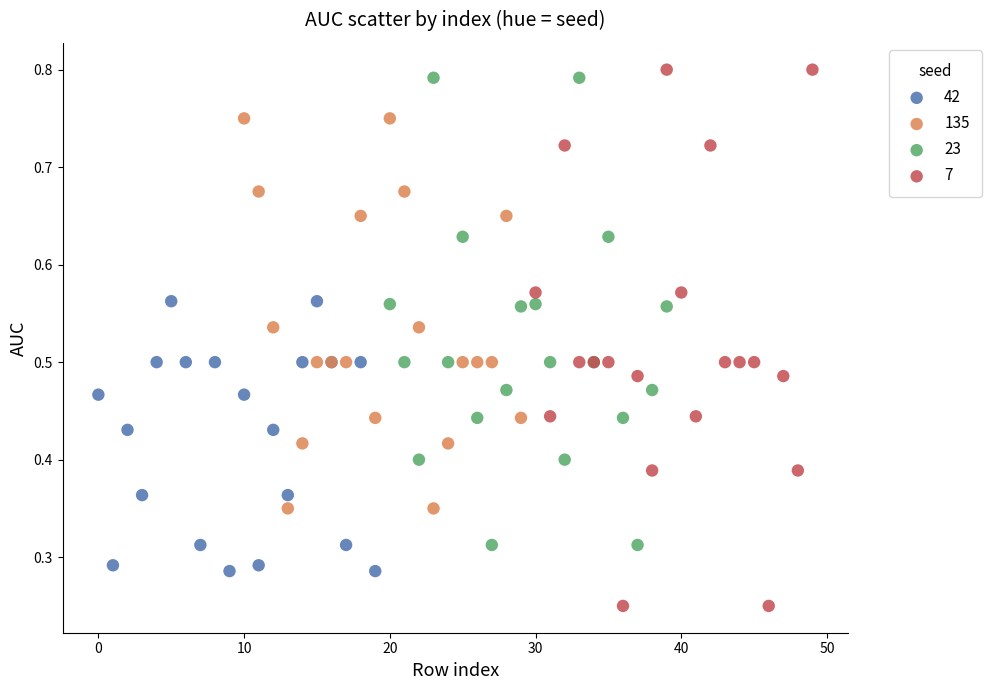

Which series has the largest Y range (max minus min)?

7